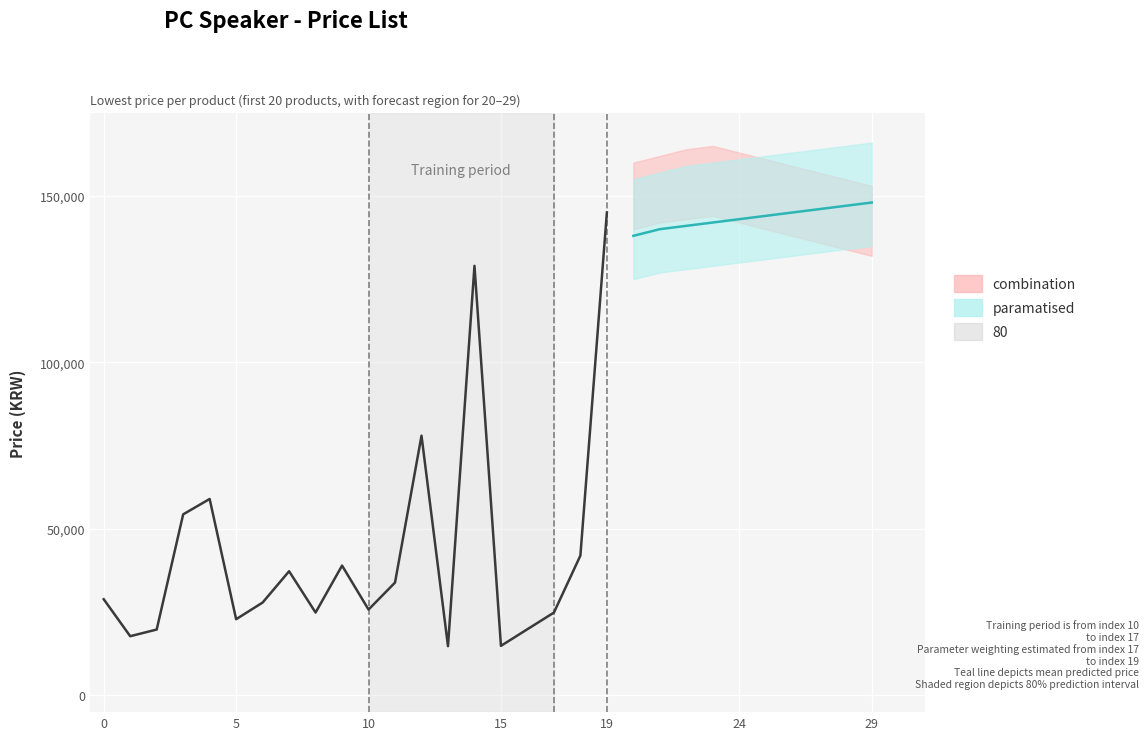

What is the ratio of the value at 0 to the value at 13?

2.0